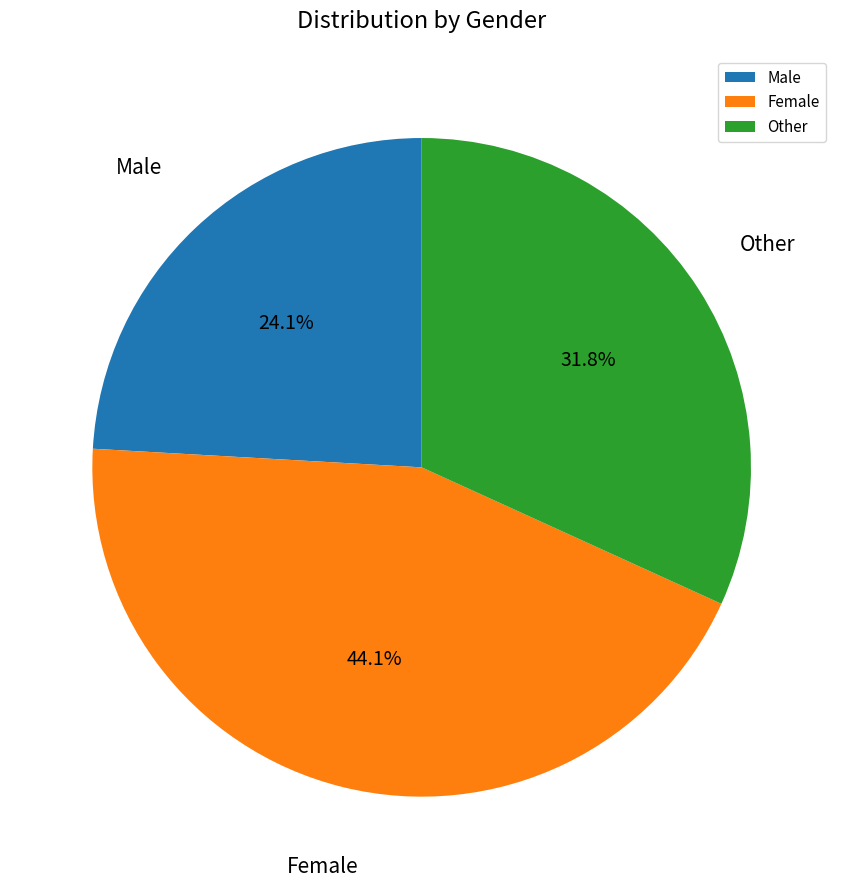

What is the ratio of the value at Female to the value at Male?

1.8